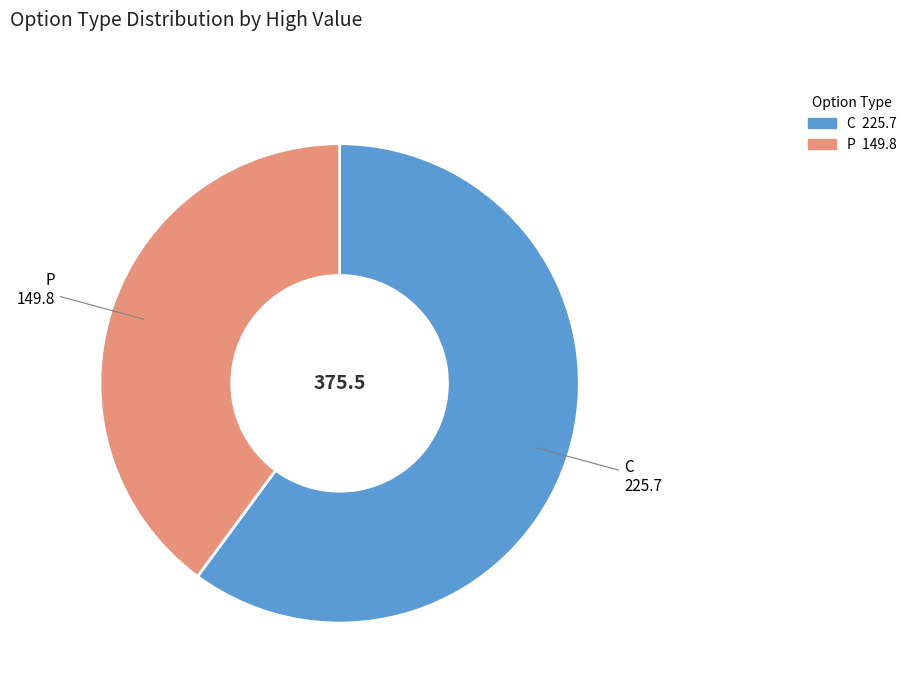

Which slice is the largest?

C